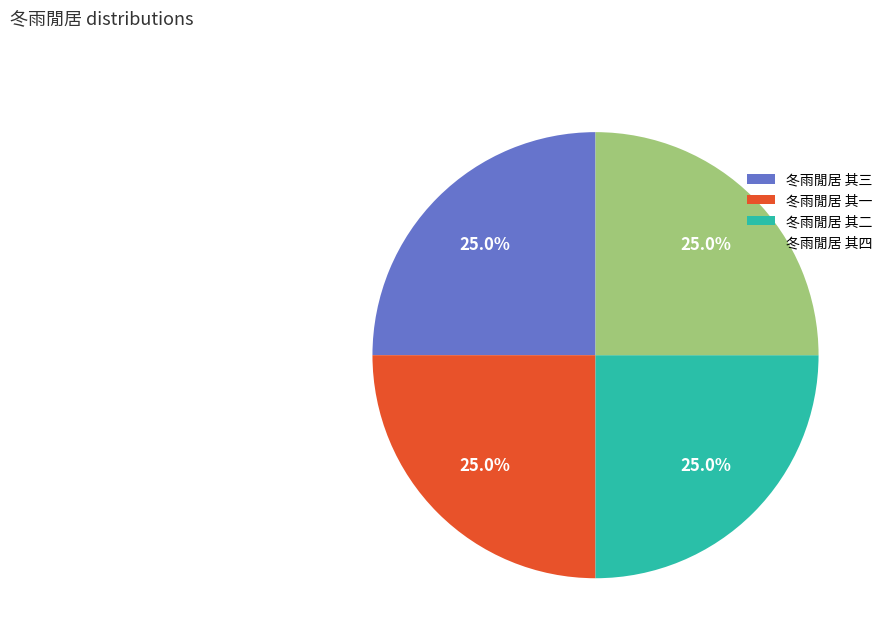

To the nearest percent, what portion does 冬雨閒居 其三 represent?

25%